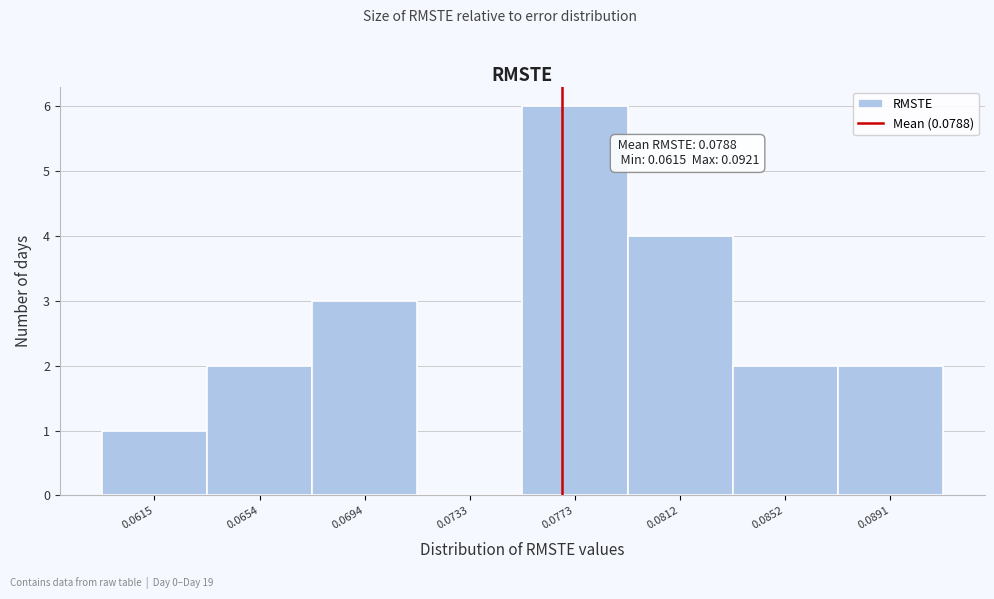

Reading left to right, extract all data points from this chart.

0.0615=1	0.0654=2	0.0694=3	0.0733=0	0.0773=6	0.0812=4	0.0852=2	0.0891=2